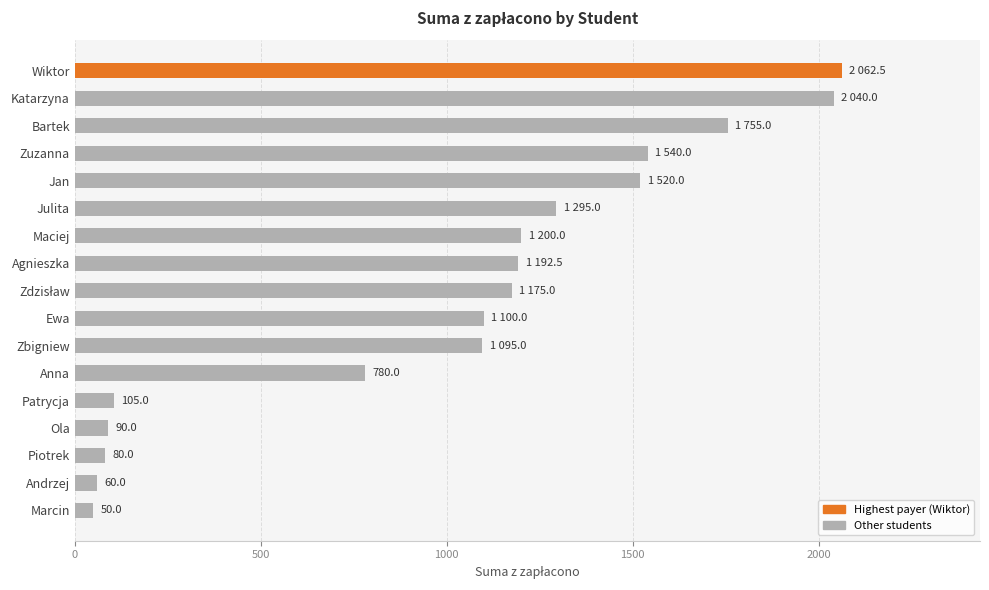

Where is the data nearest to the value 1056?

Zbigniew